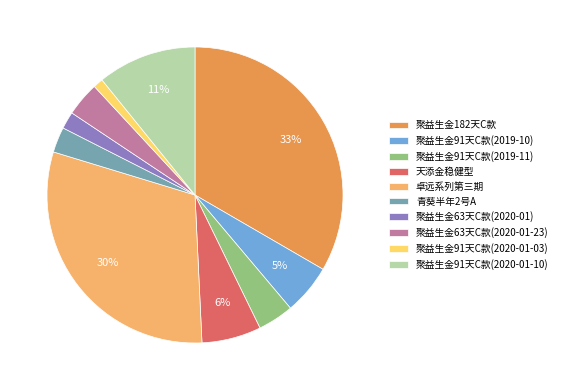

How many segments does this pie chart have?

10